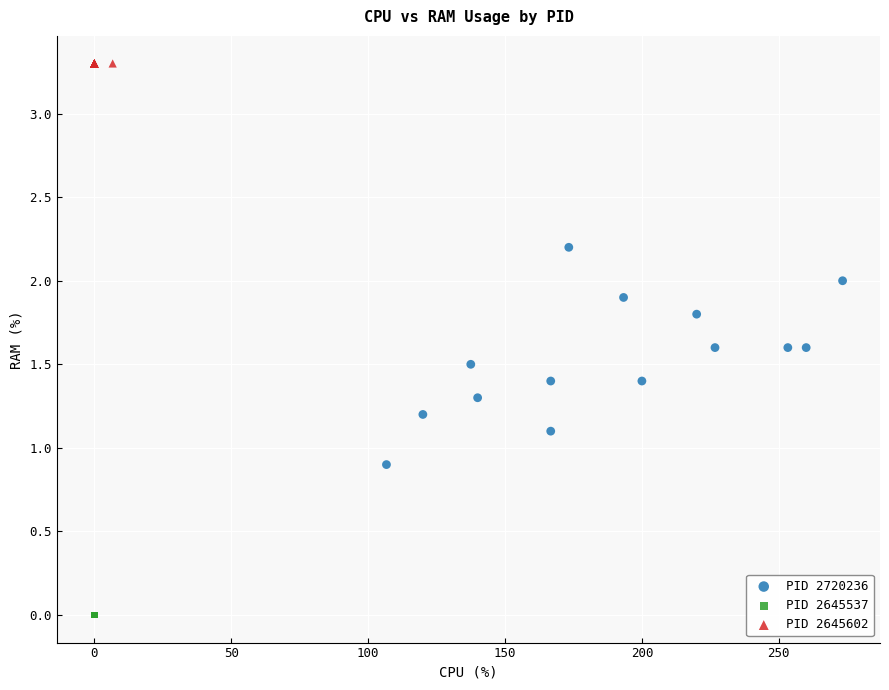

Which series reaches the maximum Y coordinate?

PID 2645602